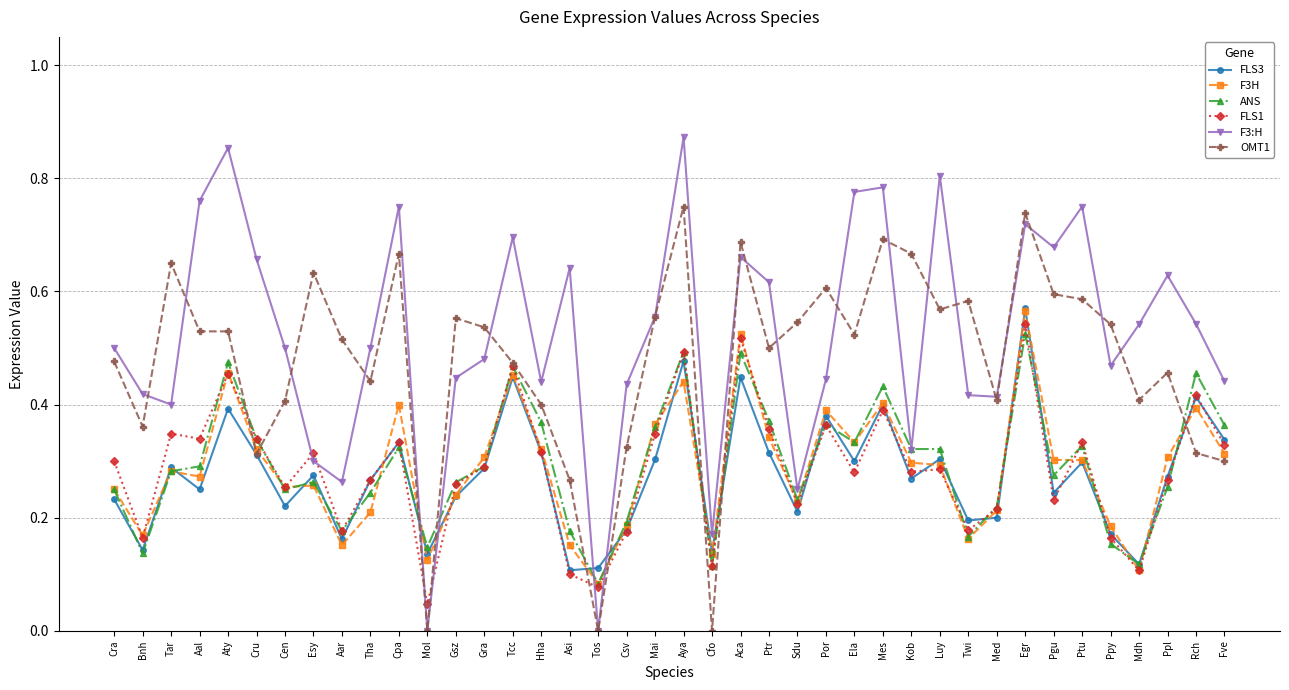

What position from the left is Kob?

29